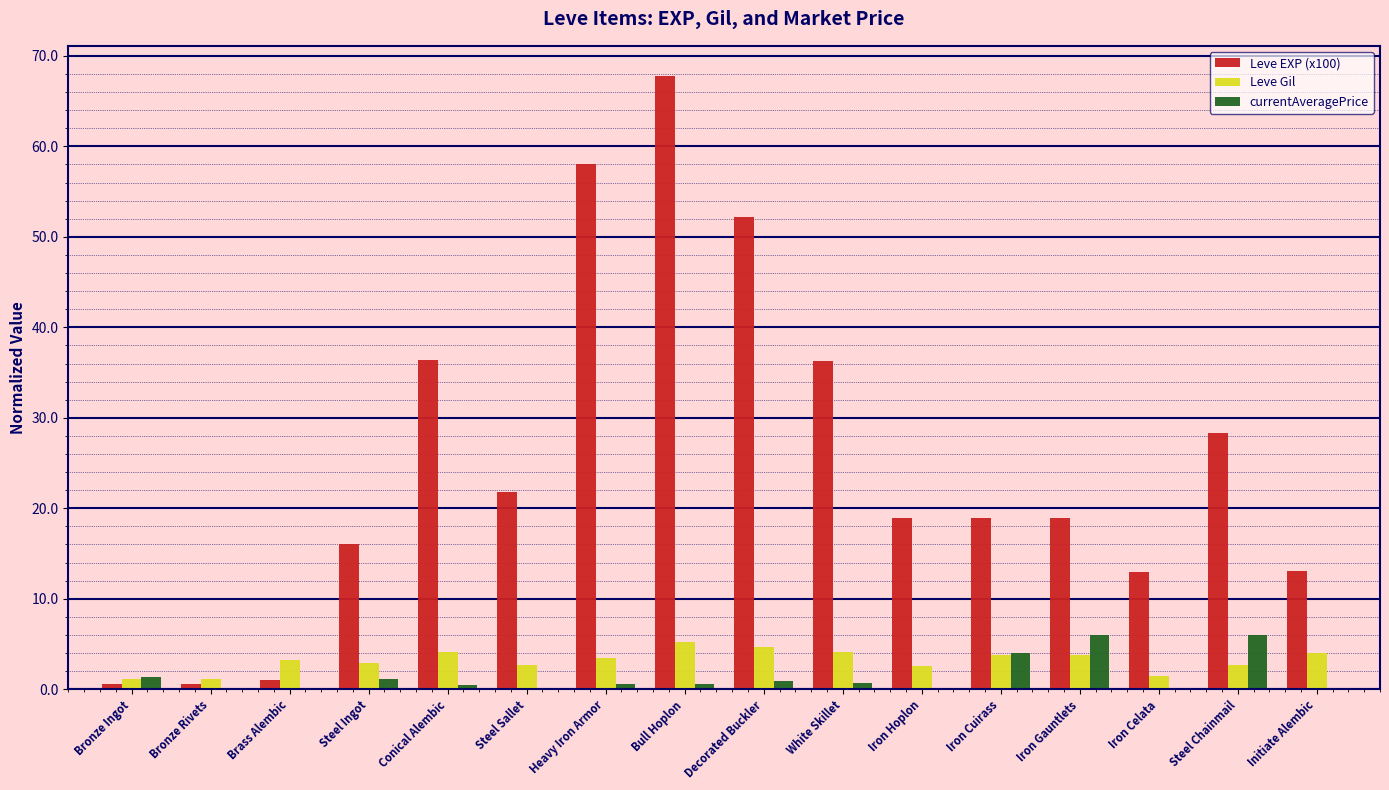

The value of Leve EXP (x100) at Steel Sallet is 21.8. True or false?

True